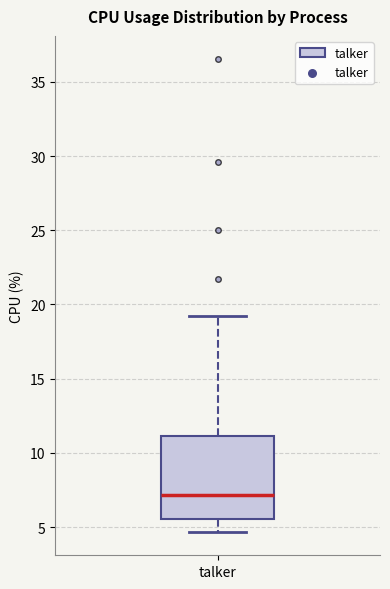

Transcribe this box plot: give where the median line is, the range the box spans, and where the two whiskers end, as read against the y-axis. The values are not printed on the chart, so give them approximately, as read against the axis.

median 7.0, box 5.5 to 11.0, whiskers 4.5 to 19.0